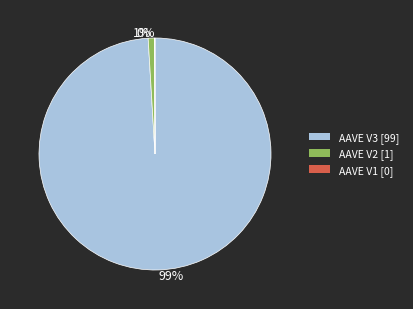

Is it true that AAVE V3 is 99% of the pie?

True